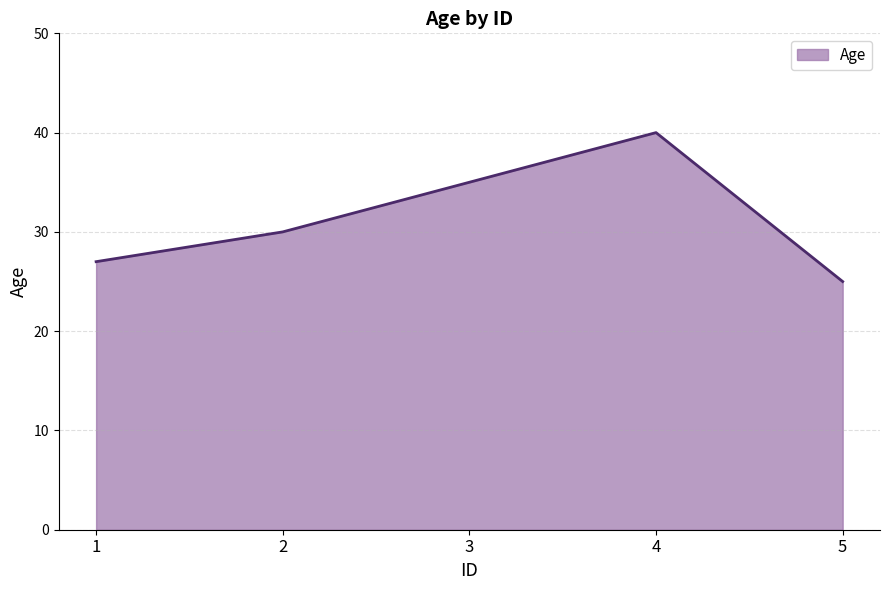

What is the approximate value at 4, to the nearest 10?

40